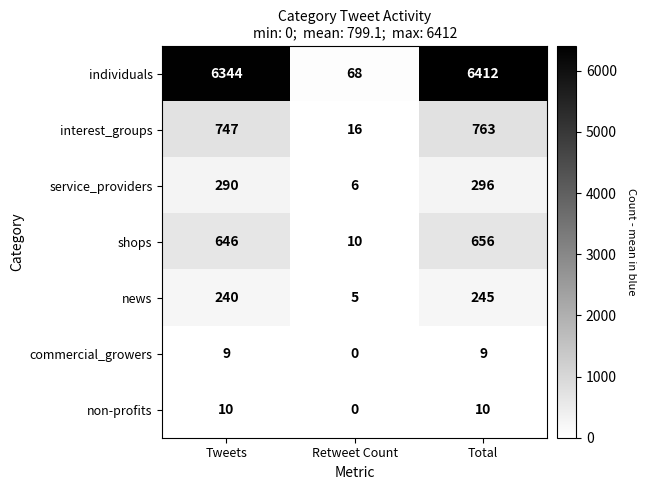

At which label is news closest to 125?

Tweets